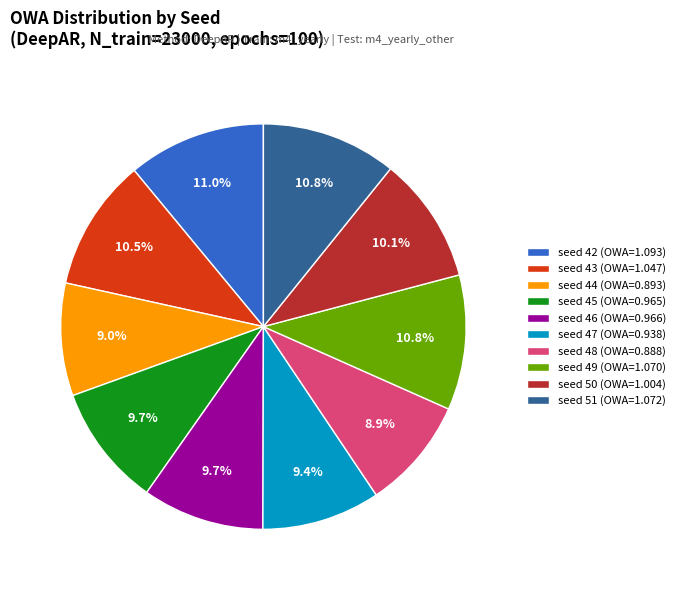

Is there any slice that represents more than half of the pie?

No